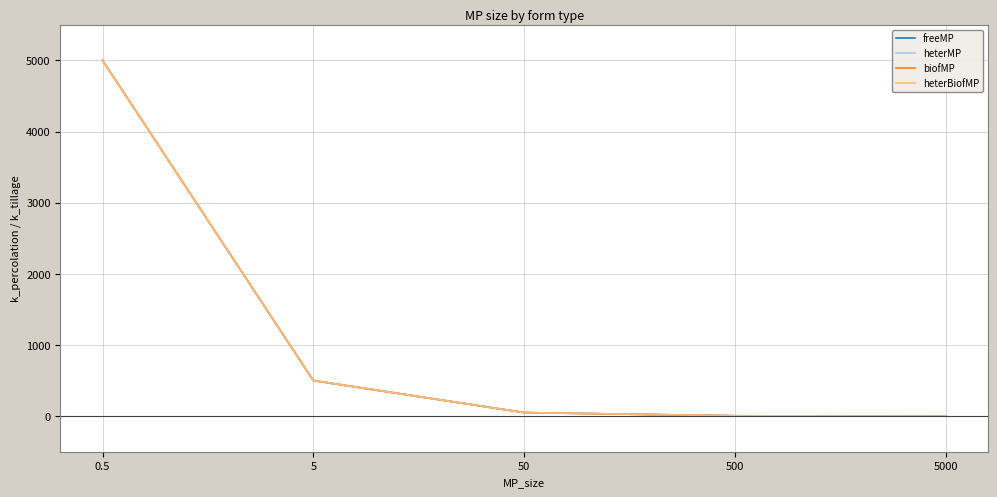

Reading right to left, transcribe all the data shown in this chart.

freeMP: 5000=0.5	500=5.0	50=50.0	5=500.0	0.5=5000.0
heterMP: 5000=0.5	500=5.0	50=50.0	5=500.0	0.5=5000.0
biofMP: 5000=0.5	500=5.0	50=50.0	5=500.0	0.5=5000.0
heterBiofMP: 5000=0.5	500=5.0	50=50.0	5=500.0	0.5=5000.0